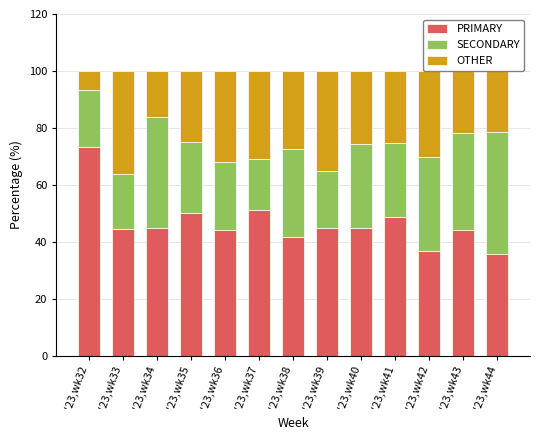

At which label does PRIMARY reach its peak?

'23,wk32